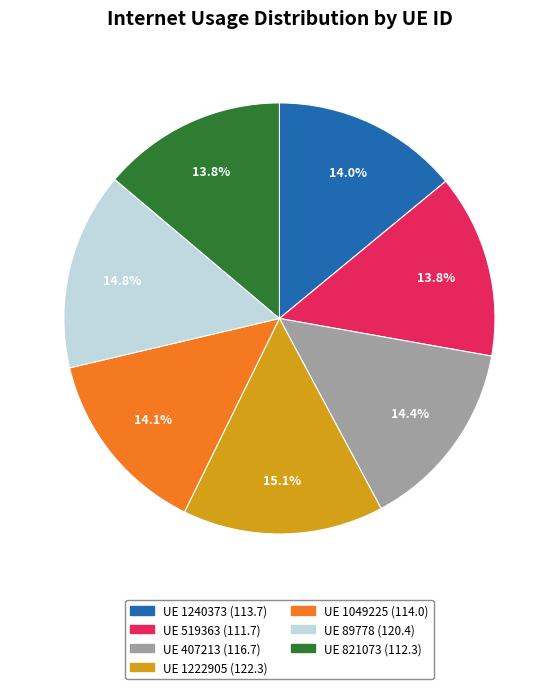

Is there any slice that represents more than half of the pie?

No